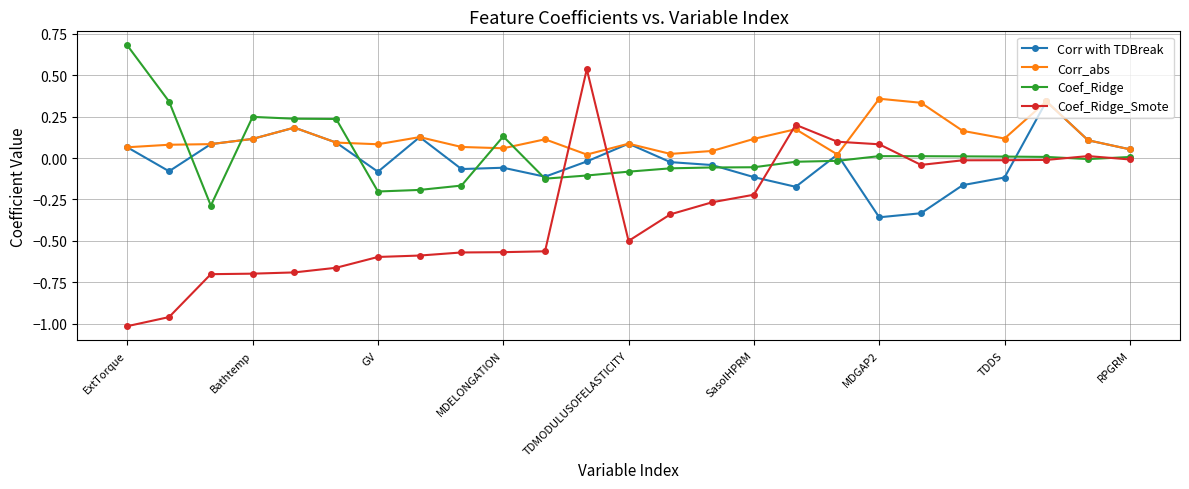

True or false: Coef_Ridge has more than 1 points higher than both neighbors.

True